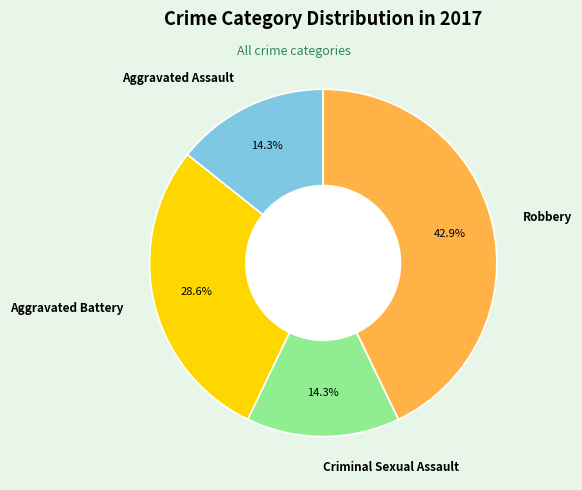

Approximately how many times larger is the value at Criminal Sexual Assault compared to Aggravated Assault?

1.0